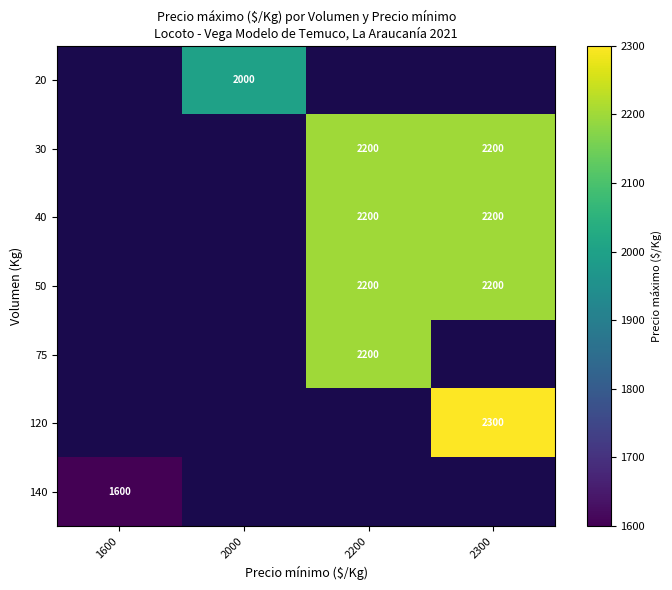

What is the sum of the 30 values at 2300 and 2200?

4400